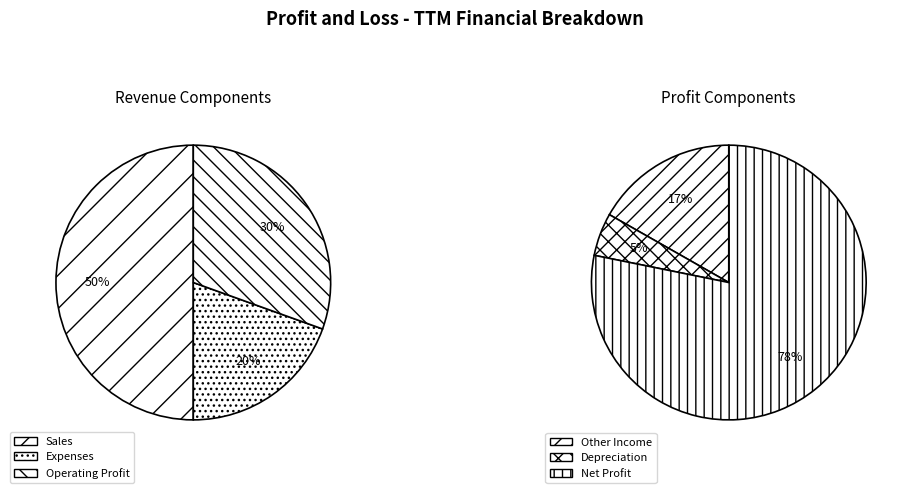

What is the largest slice in the pie chart?

Sales